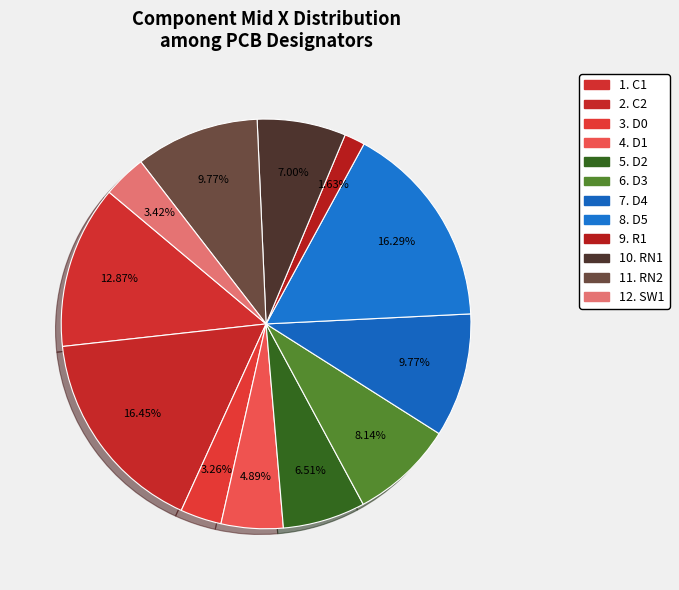

Does any single category account for the majority?

No